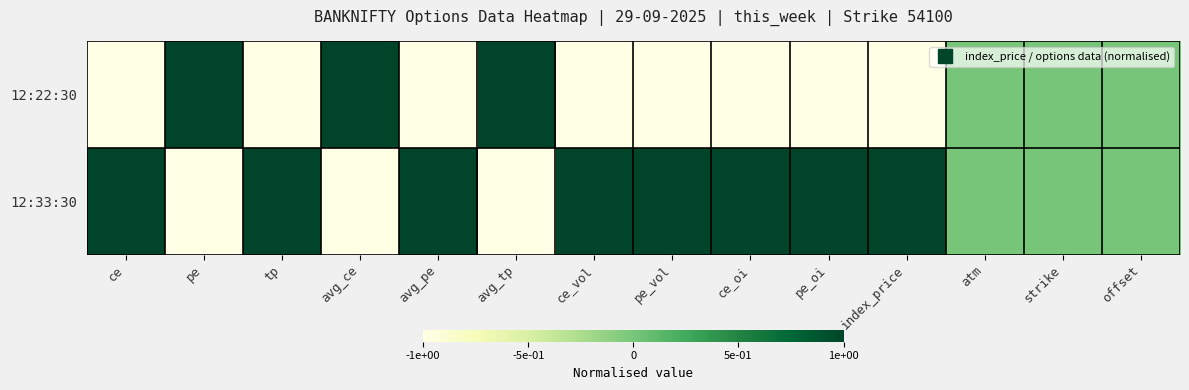

Reading left to right, list all the values displayed in this chart.

12:22:30: ce=-1	pe=1	tp=-1	avg_ce=1	avg_pe=-1	avg_tp=1	ce_vol=-1	pe_vol=-1	ce_oi=-1	pe_oi=-1	index_price=-1	atm=0	strike=0	offset=0
12:33:30: ce=1	pe=-1	tp=1	avg_ce=-1	avg_pe=1	avg_tp=-1	ce_vol=1	pe_vol=1	ce_oi=1	pe_oi=1	index_price=1	atm=0	strike=0	offset=0